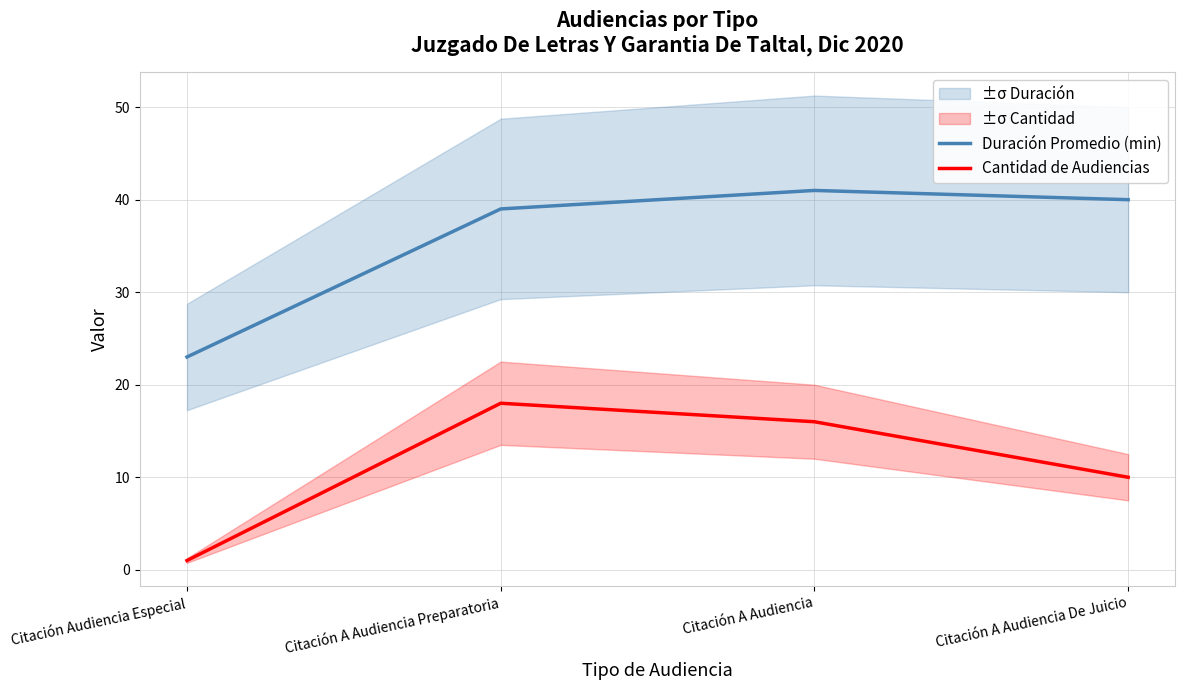

List the series in order of their peak value, lowest first.

Cantidad de Audiencias, Duración Promedio (min)